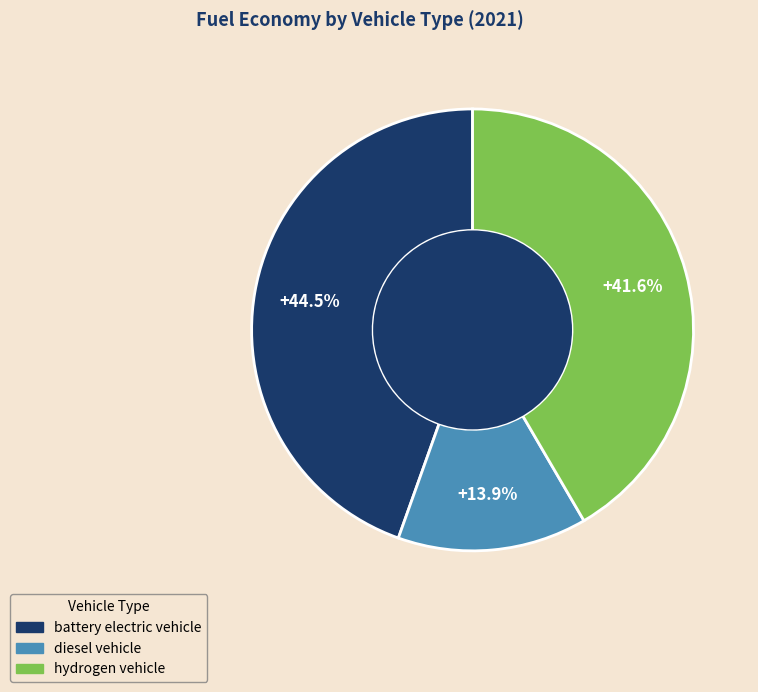

Count the number of slices in the pie.

3